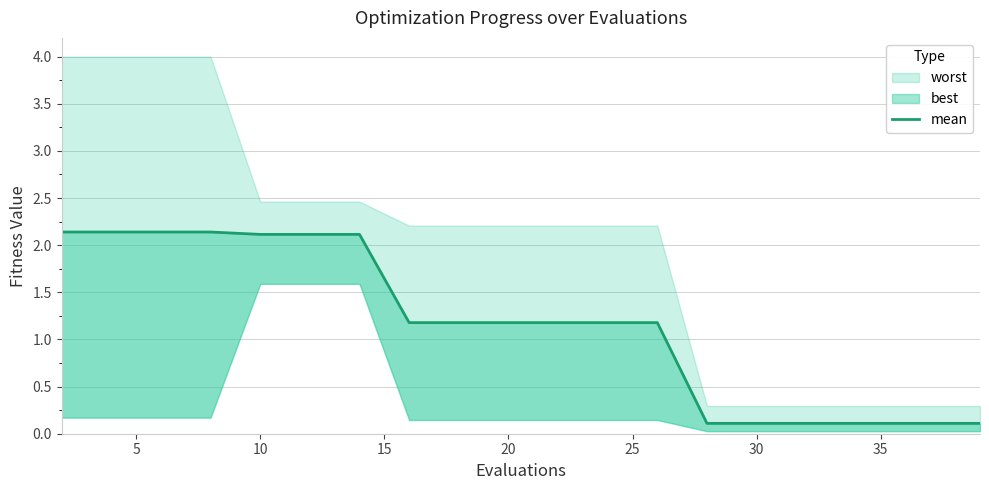

Where is the data nearest to the value 1?

35